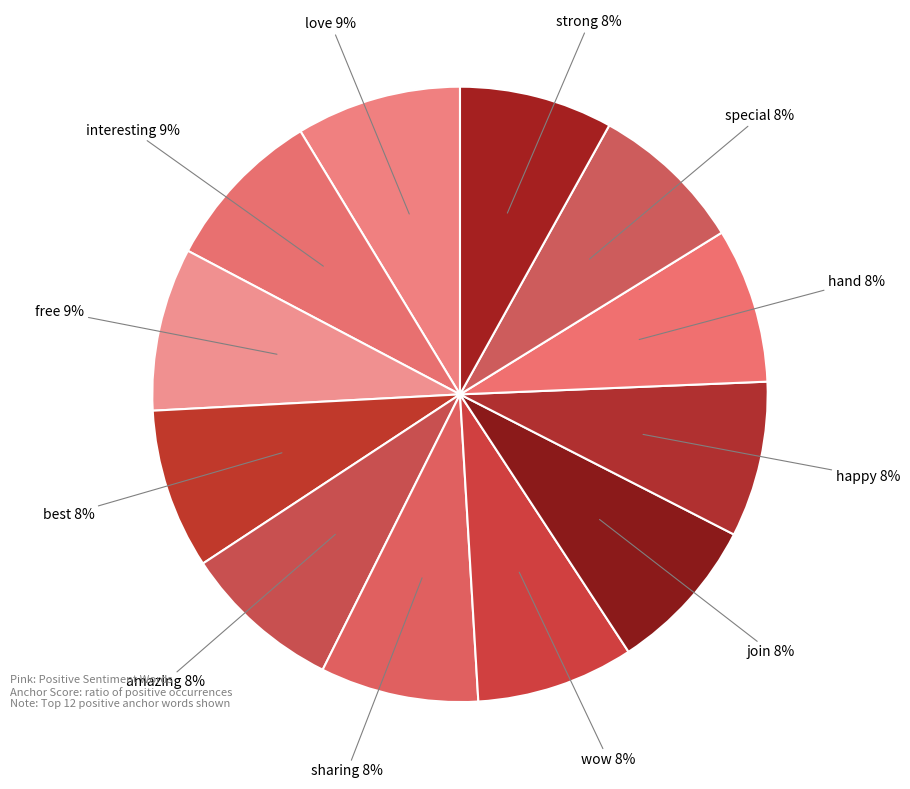

Count the number of slices in the pie.

12